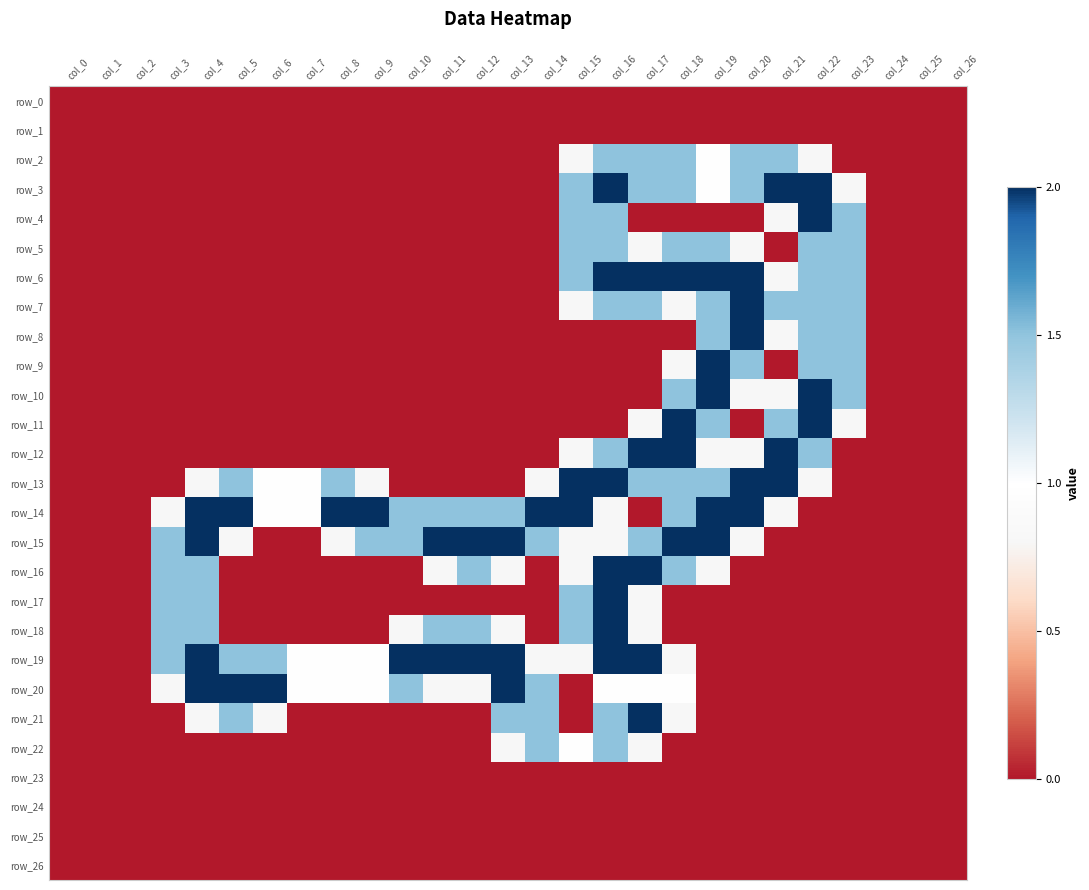

Which series has the widest spread of values?

row_3